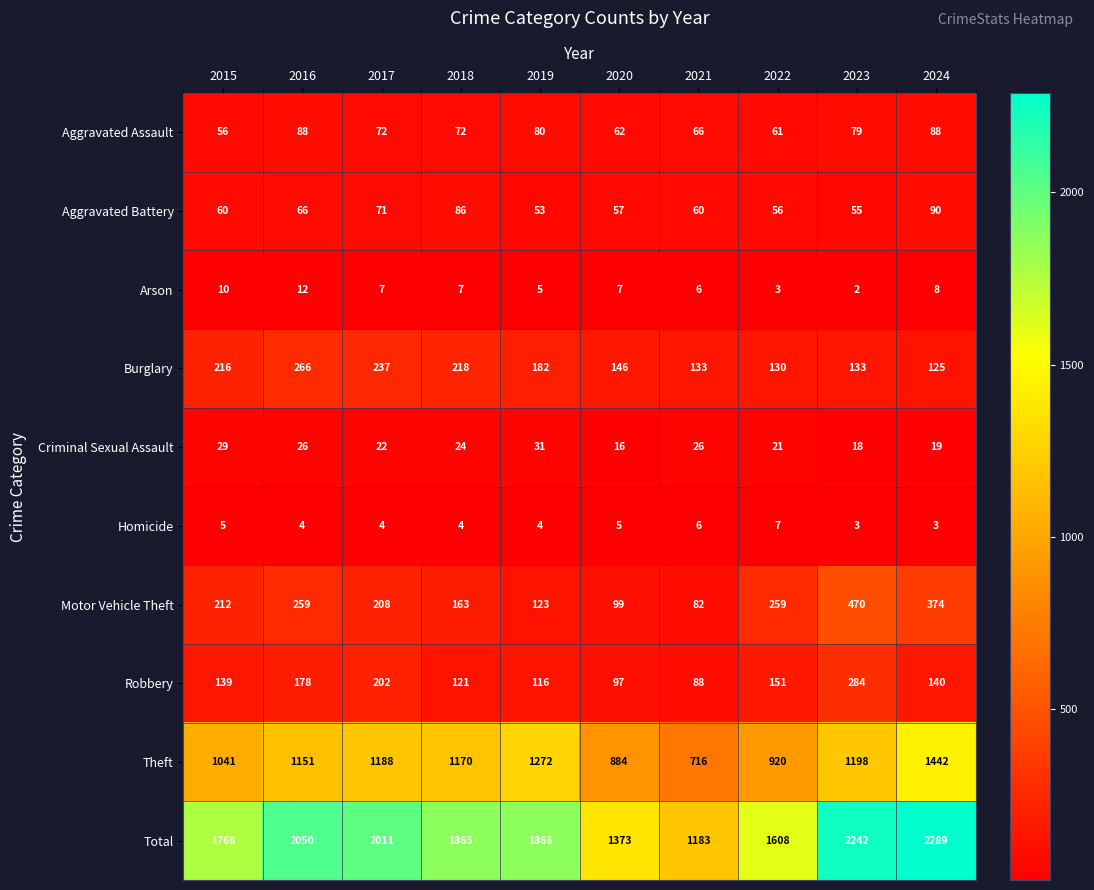

At how many categories does at least one series exceed 1530?

8